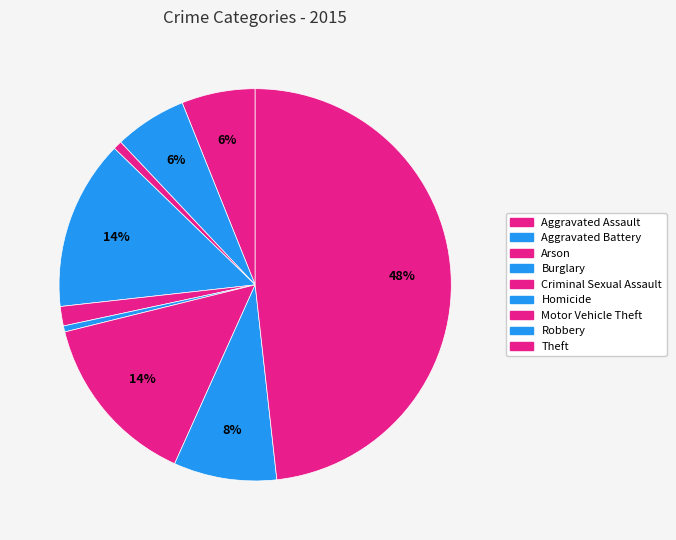

True or false: Homicide accounts for 0% of the total.

True